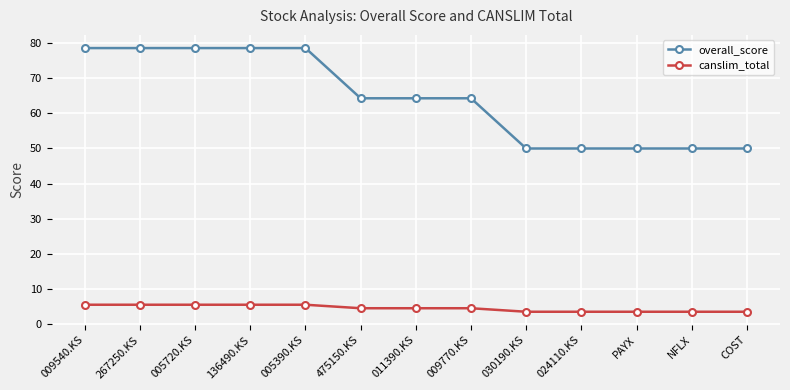

Is it true that overall_score equals 46.4 at 136490.KS?

False